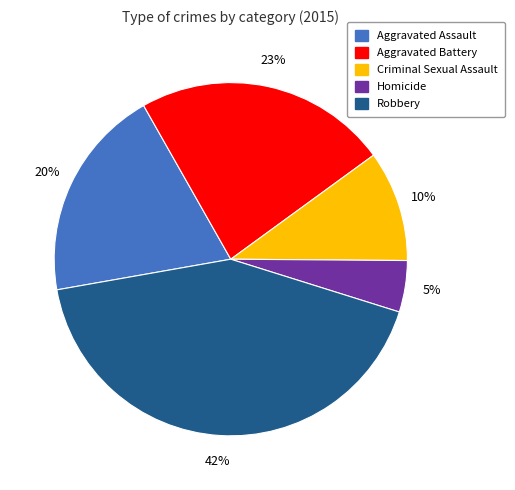

True or false: Aggravated Assault accounts for 31% of the total.

False